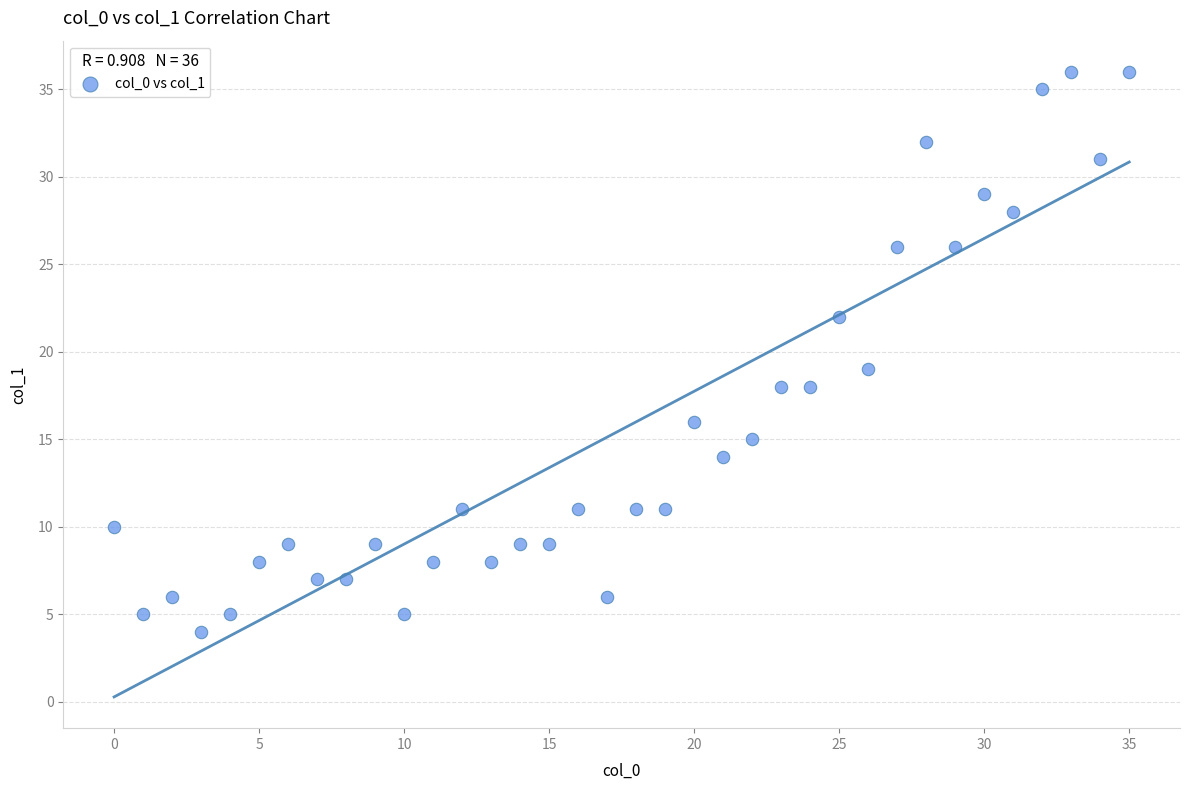

What Y value in the scatter plot is closest to 20?

19